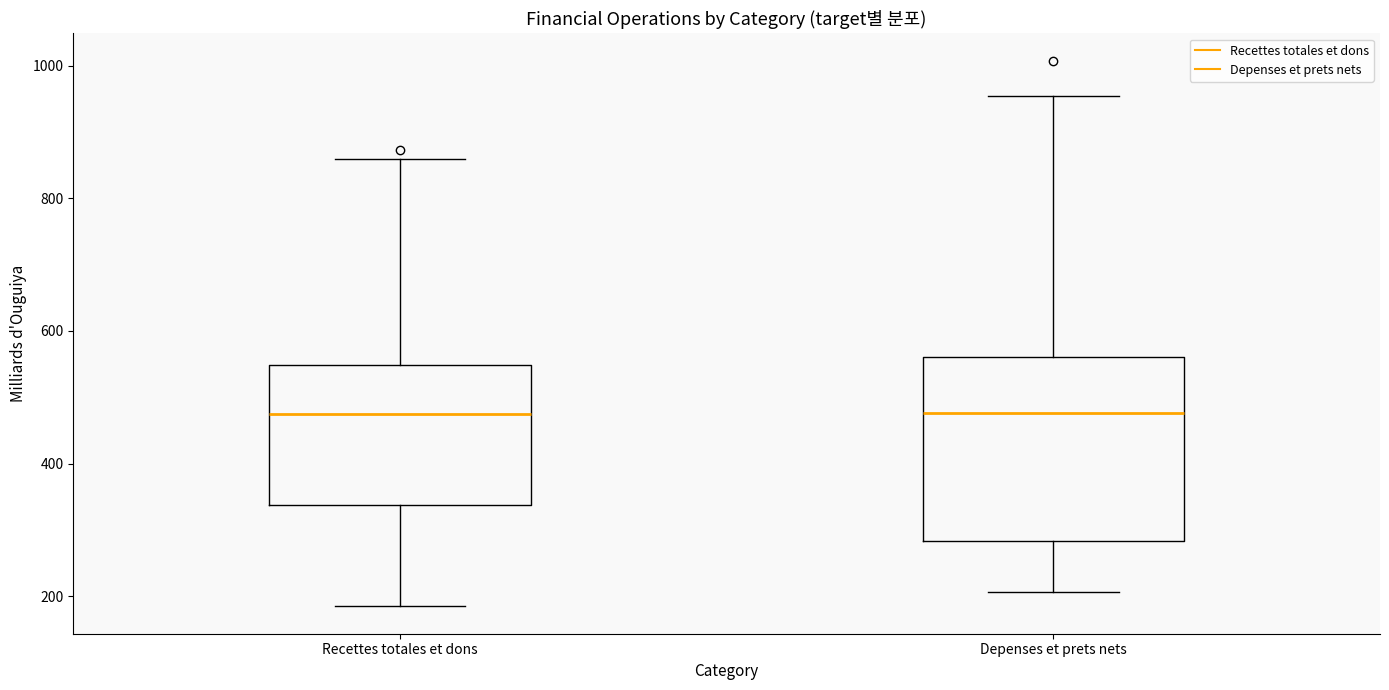

Reading left to right, transcribe this box plot: for each box, give where its median line is, the range the box spans, and where its two whiskers end, as read against the y-axis. The values are not printed on the chart, so give them approximately, as read against the axis.

Recettes totales et dons: median 480, box 340 to 540, whiskers 180 to 860
Depenses et prets nets: median 480, box 280 to 560, whiskers 200 to 960